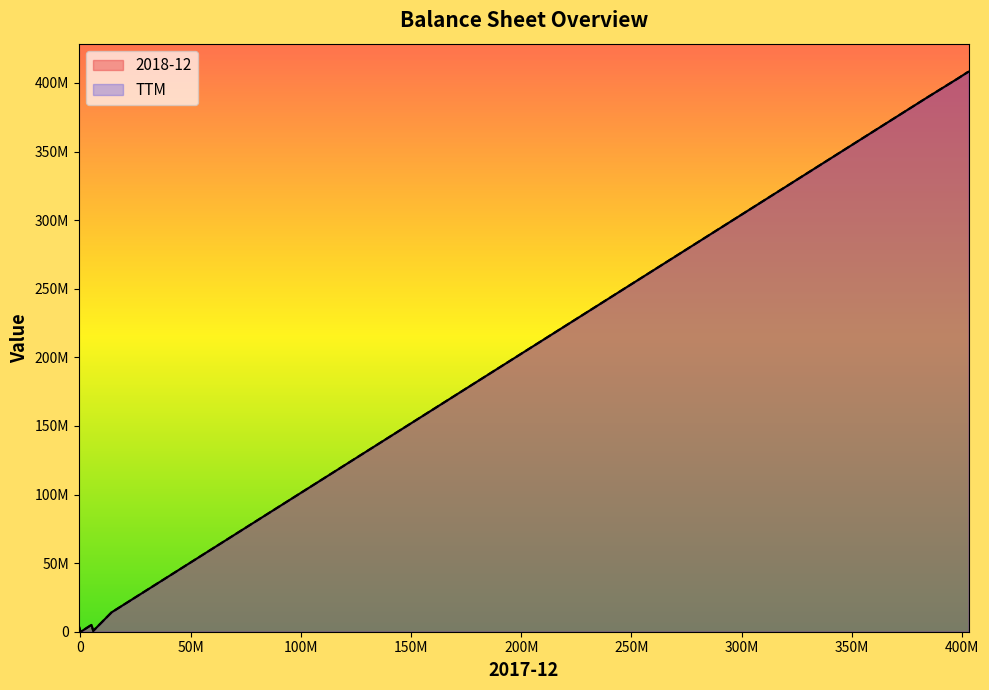

True or false: TTM has a value of 91000 at current_accrued_liabilities.

True